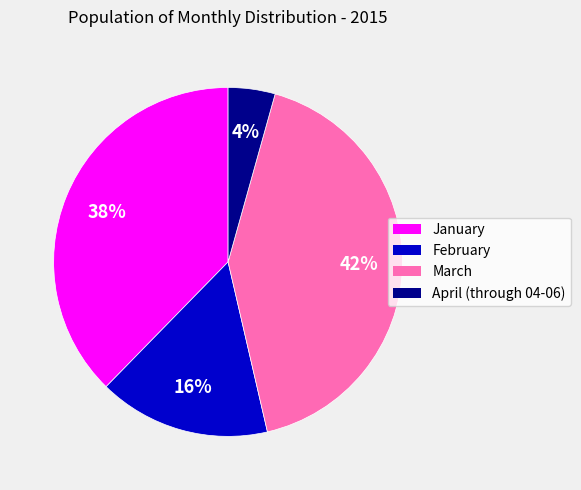

Approximately how many times larger is the value at February compared to March?

0.4